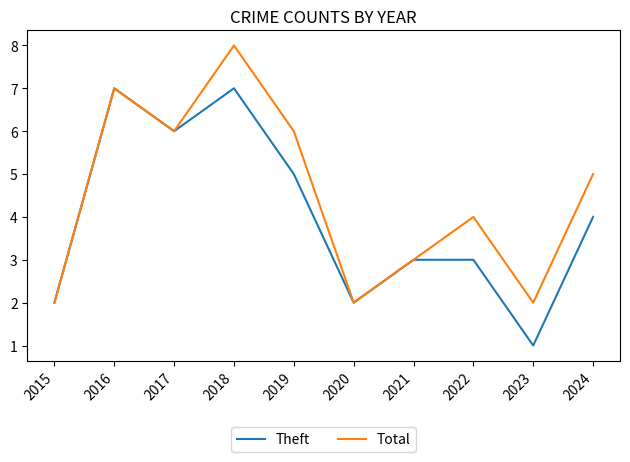

Reading left to right, list all the values displayed in this chart.

Theft: 2	7	6	7	5	2	3	3	1	4
Total: 2	7	6	8	6	2	3	4	2	5